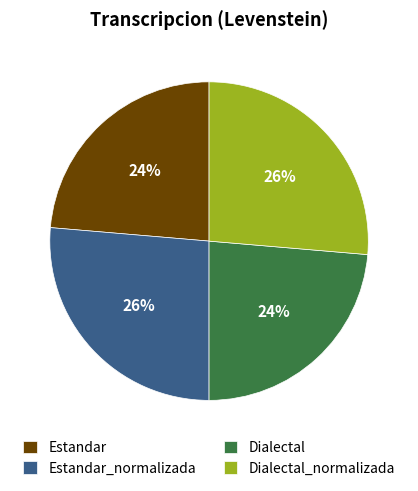

Is it true that Dialectal is 32% of the pie?

False